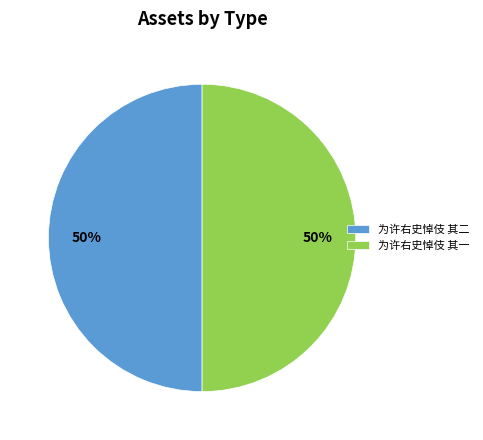

Combined, do 为许右史悼伎 其一 and 为许右史悼伎 其二 account for over 50%?

Yes